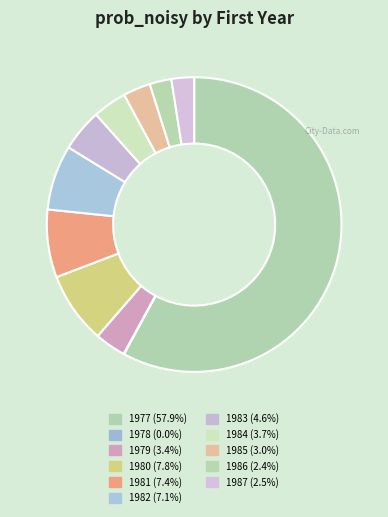

Which slice is the largest?

1977